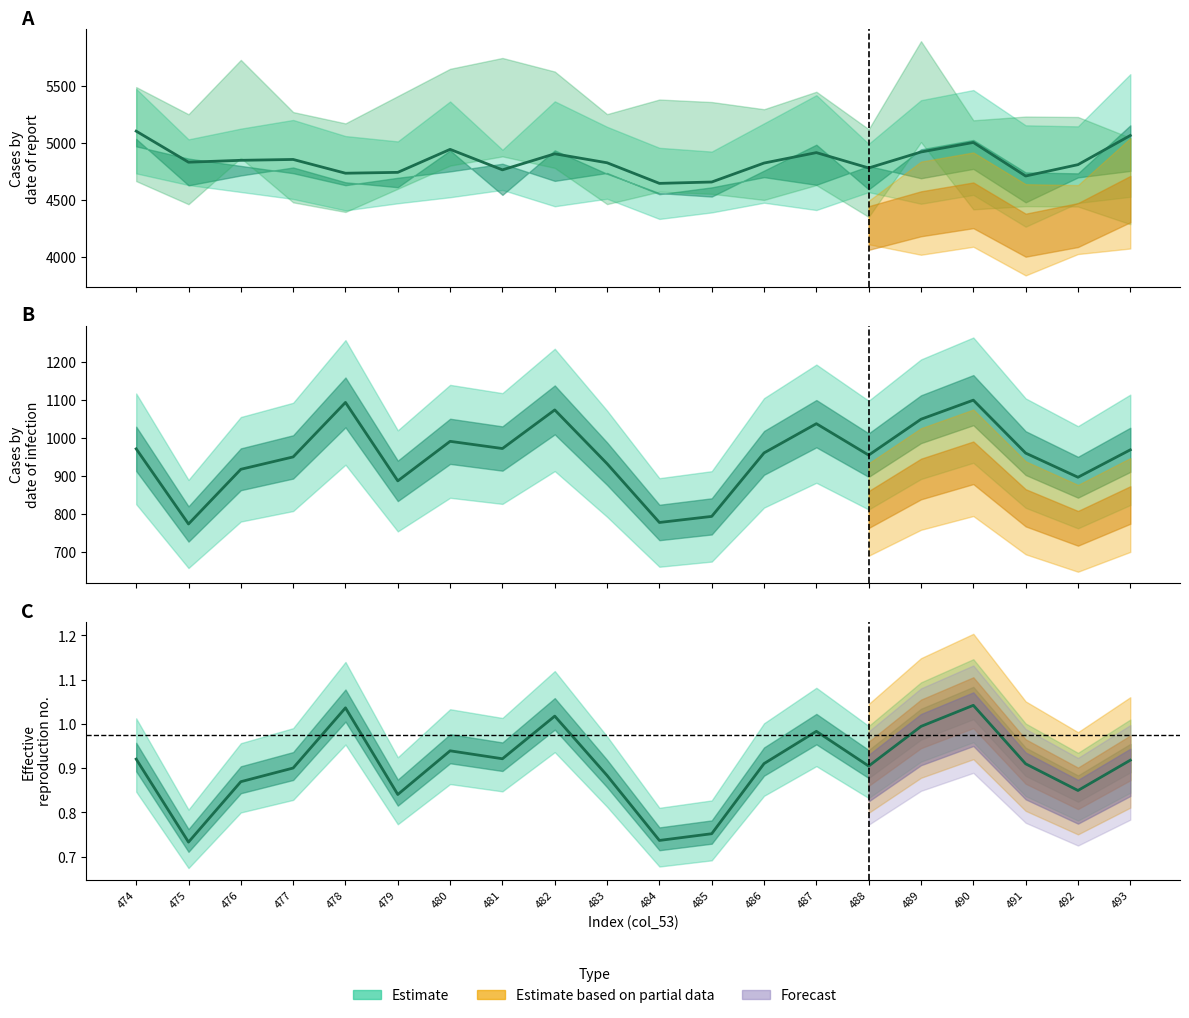

How many categories are shown in the chart?

20